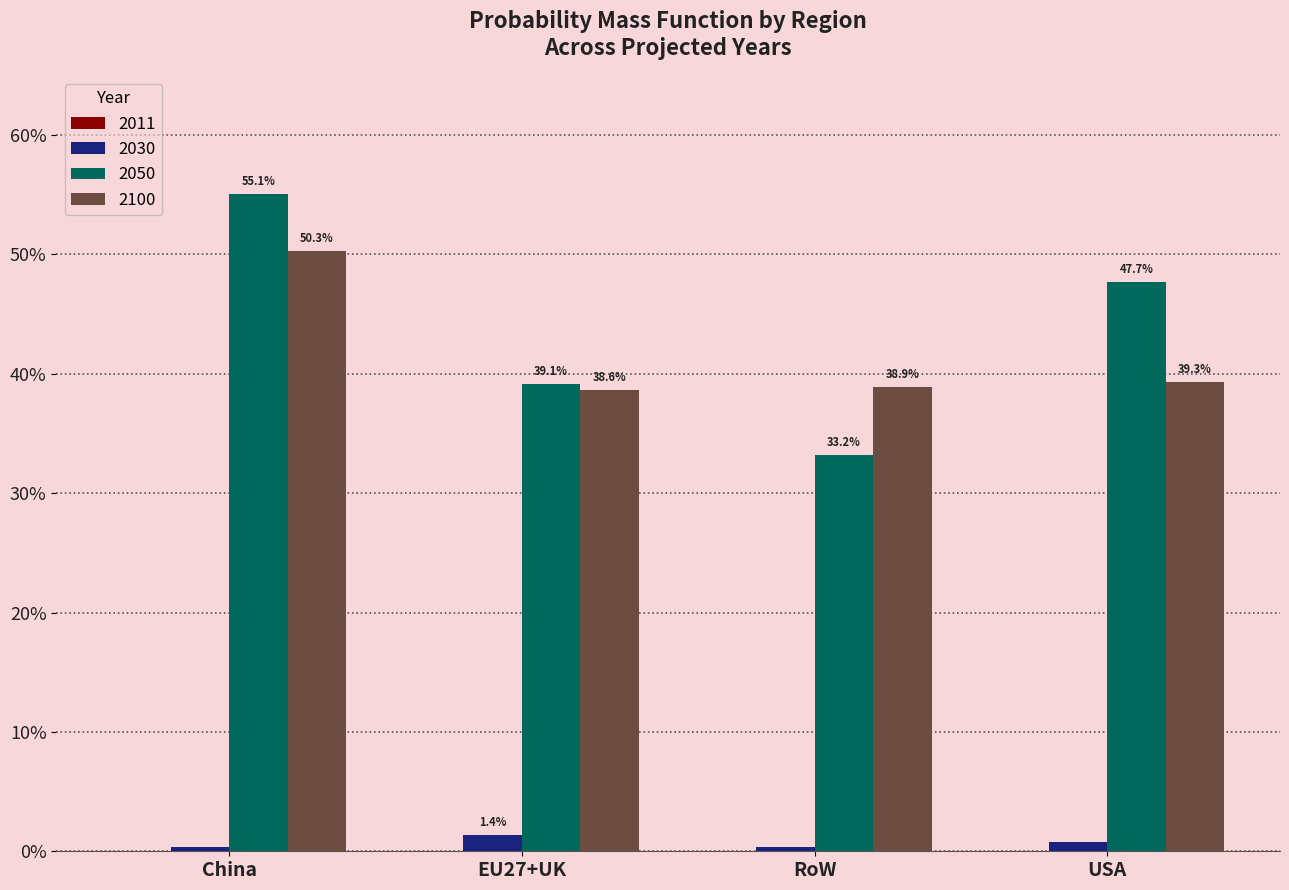

Is the value of 2050 at EU27+UK greater than the value of 2030 at USA?

Yes